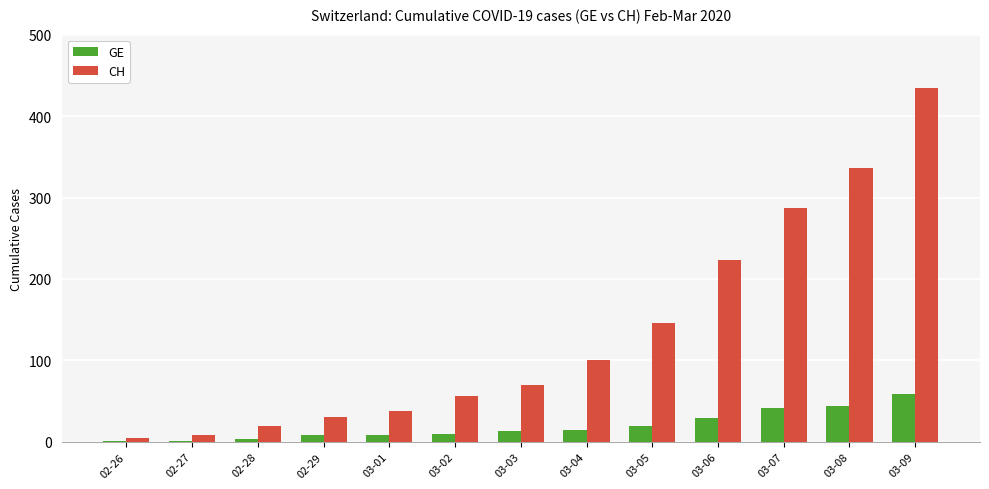

What is the total value across all series at 03-08?

380